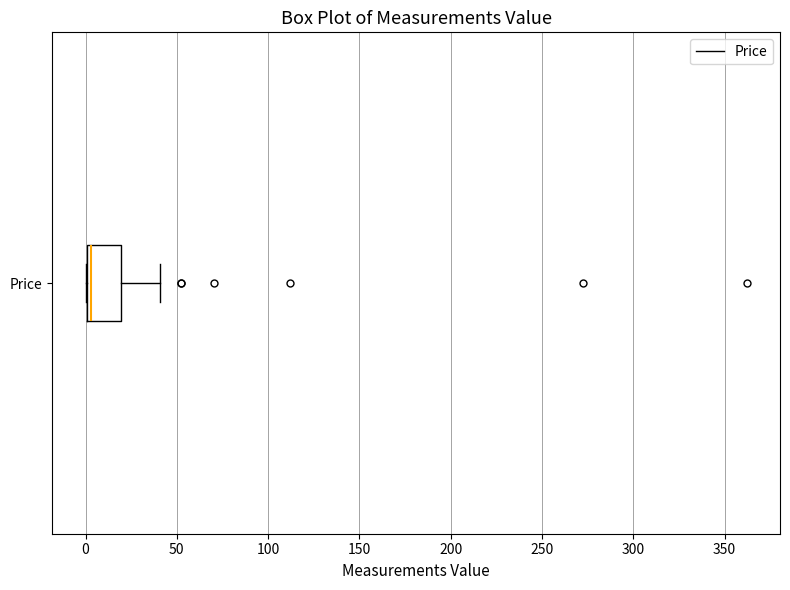

Transcribe this box plot: give where the median line is, the range the box spans, and where the two whiskers end, as read against the x-axis. The values are not printed on the chart, so give them approximately, as read against the axis.

median 5, box 0 to 20, whiskers 0 to 40